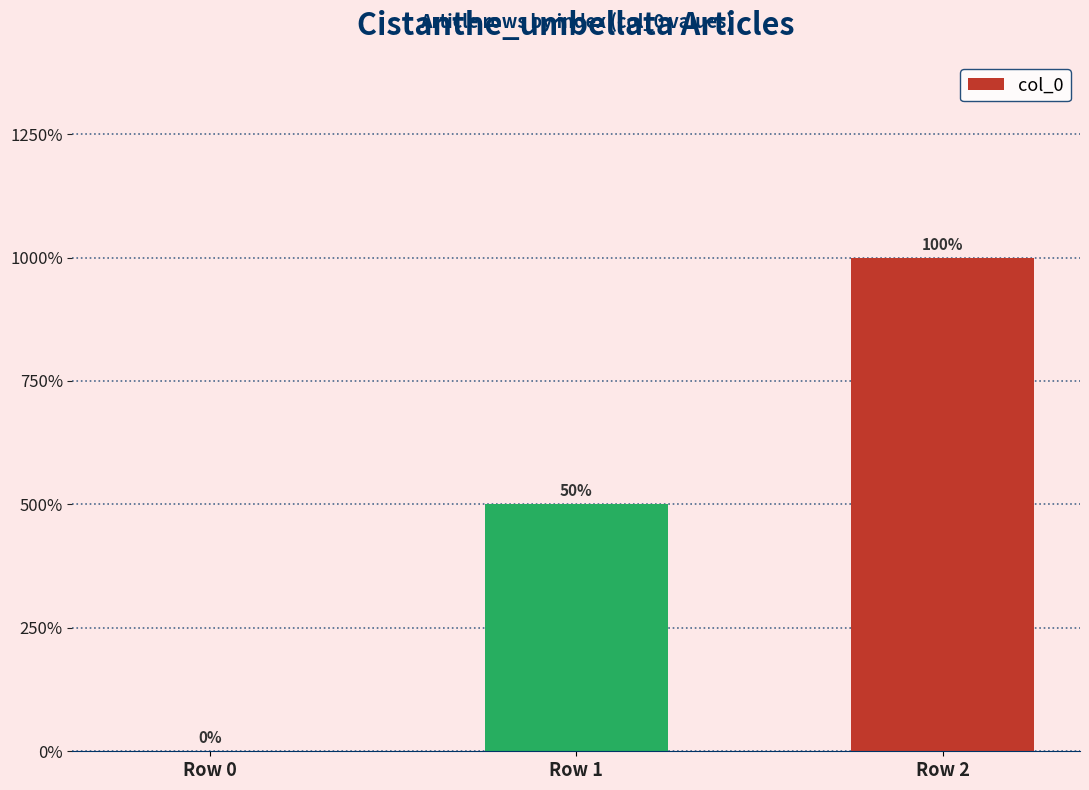

Does the chart contain stacked bars?

No